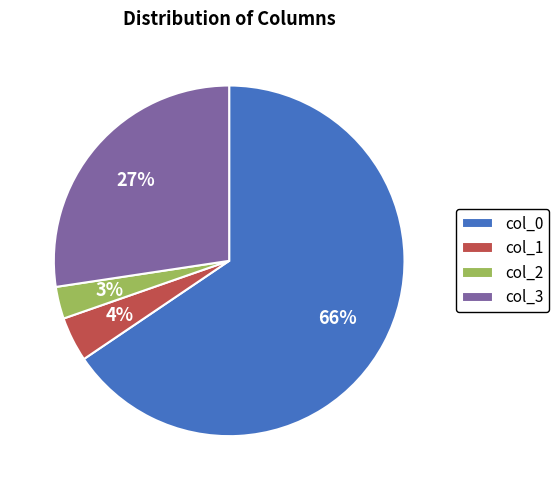

Is it true that col_0 is 76% of the pie?

False